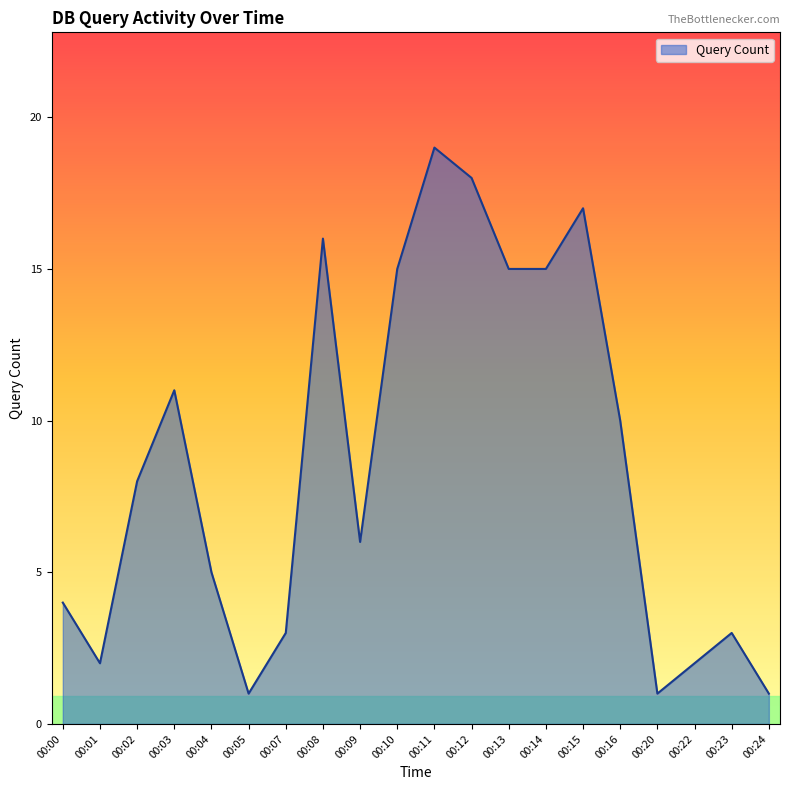

True or false: the data shows 2 at 00:09.

False